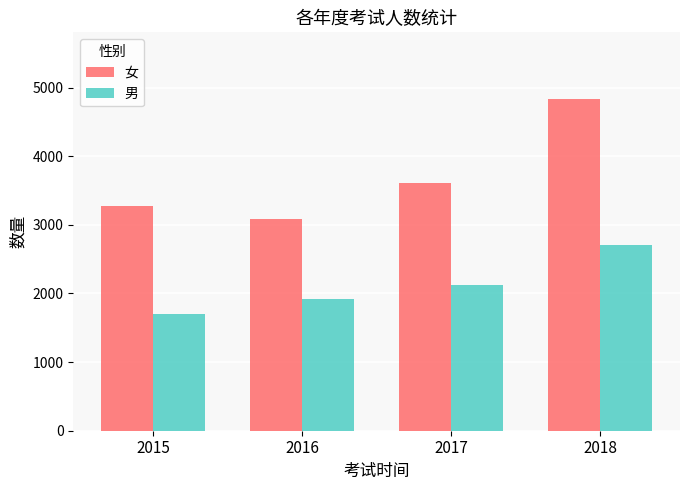

List the labels in order of 女 value, largest first.

2018, 2017, 2015, 2016